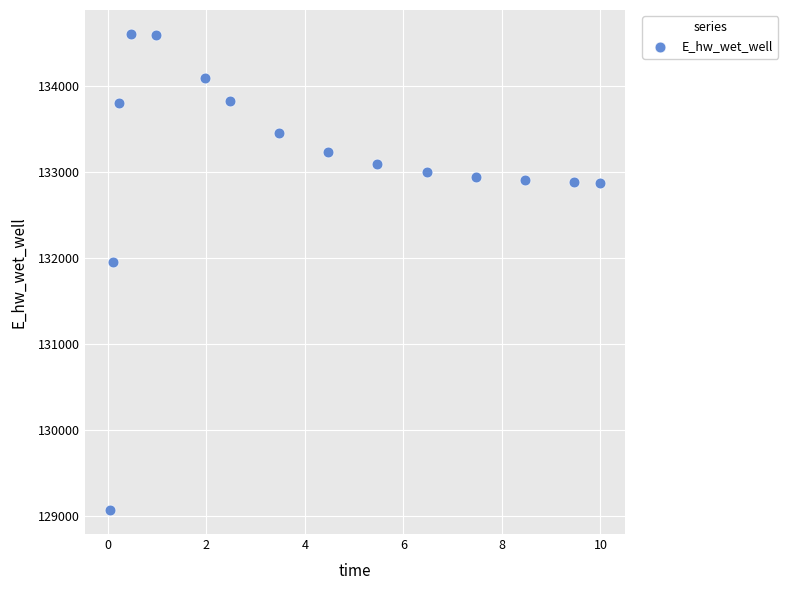

What is the range of X values (max minus min)?

10.0